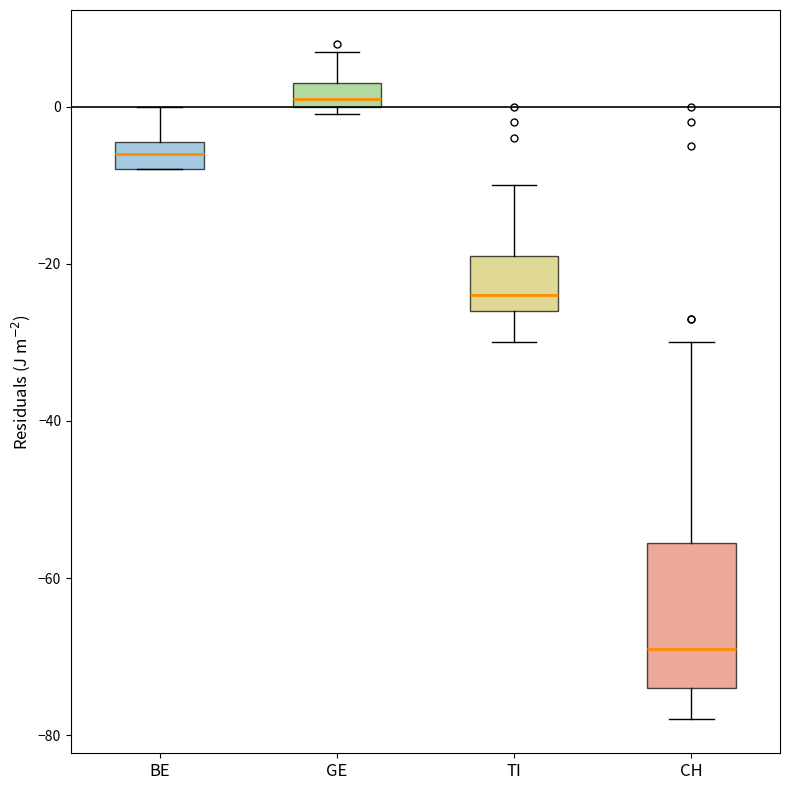

Which box's median line is the highest?

GE